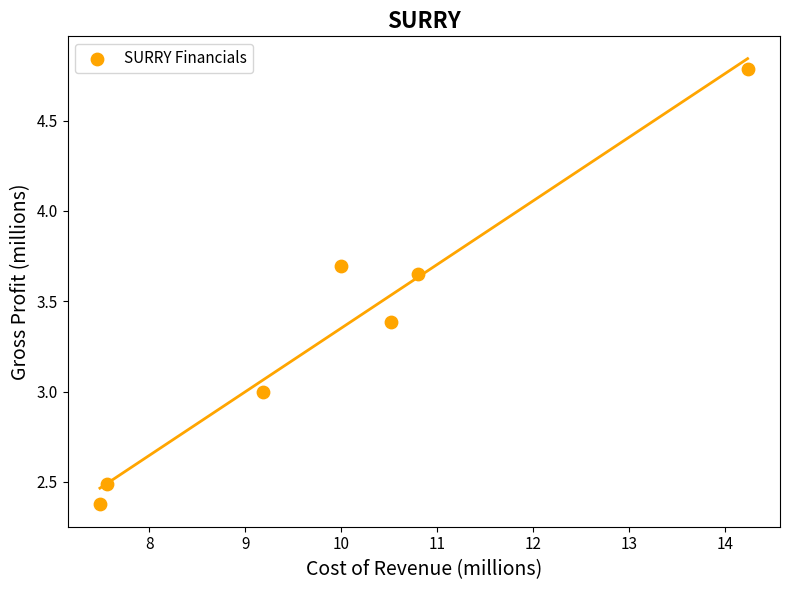

What is the average X value?

10.0